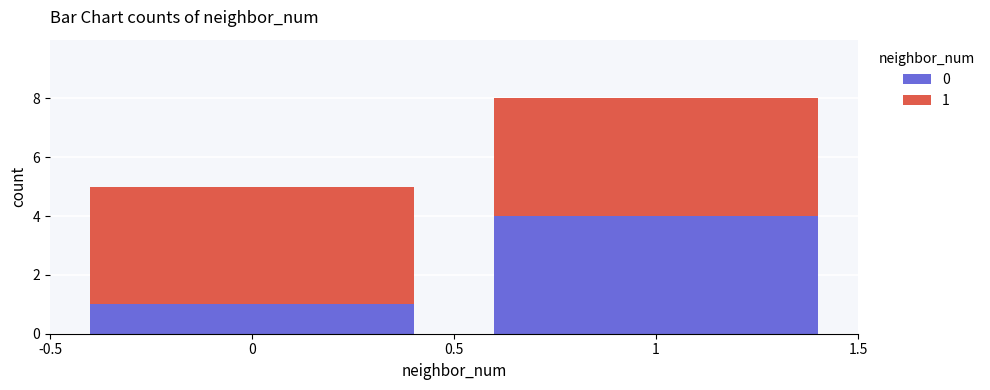

Rank the series at 0 from lowest to highest value.

0, 1